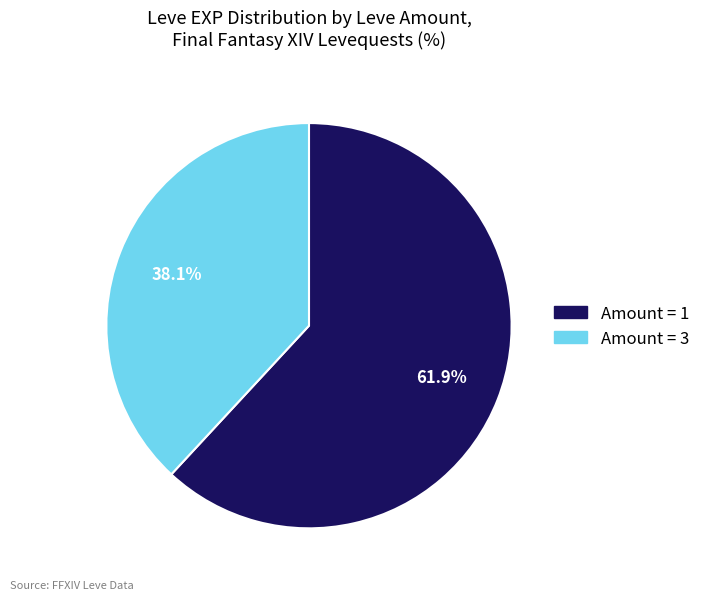

Does any single category account for the majority?

Yes